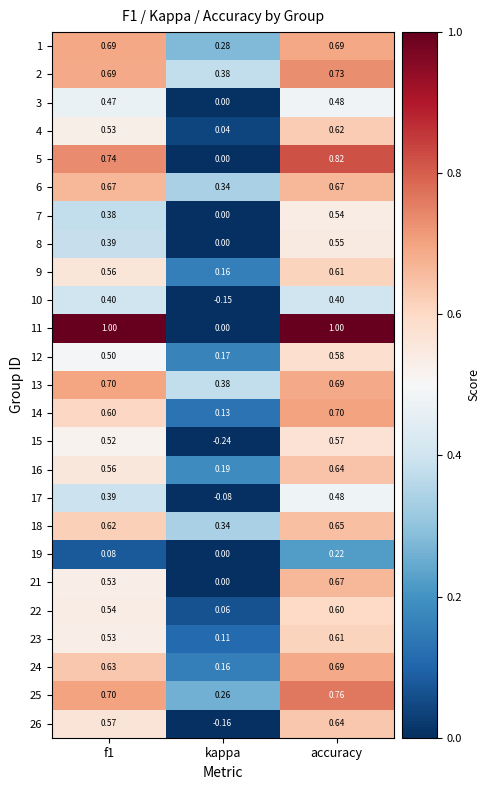

What is the total value across all series at accuracy?

15.6